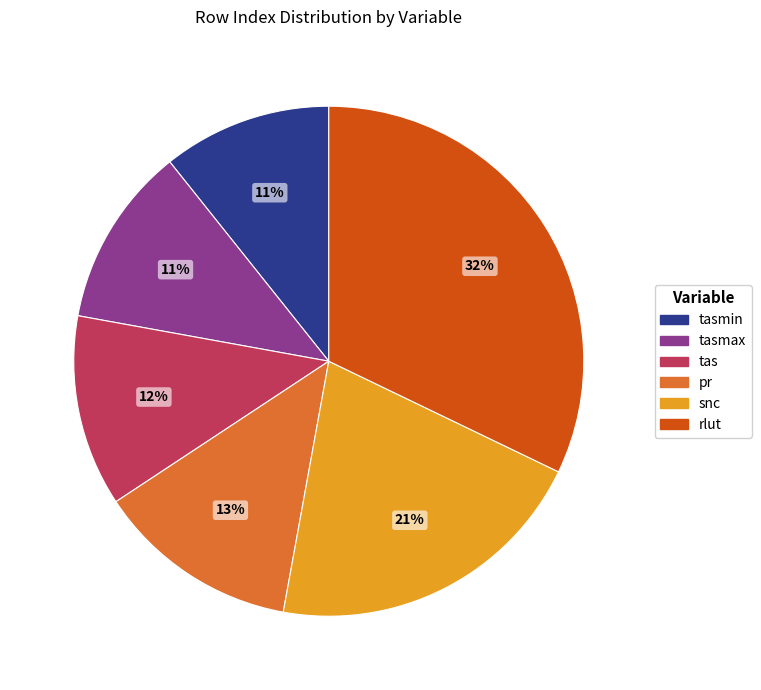

Does any single category account for the majority?

No